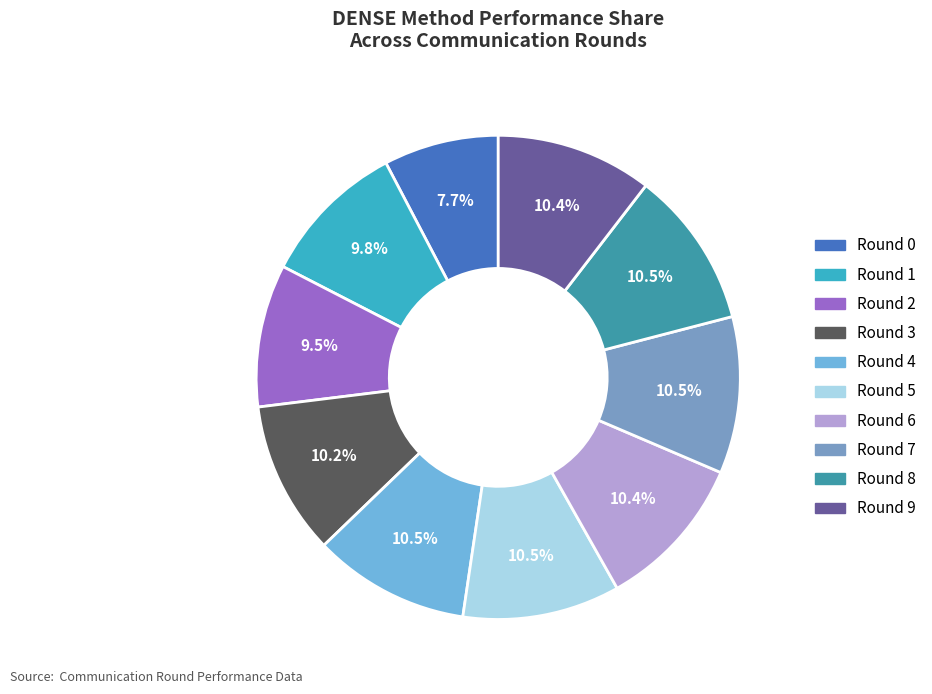

Between Round 6 and Round 8, which is larger?

Round 8